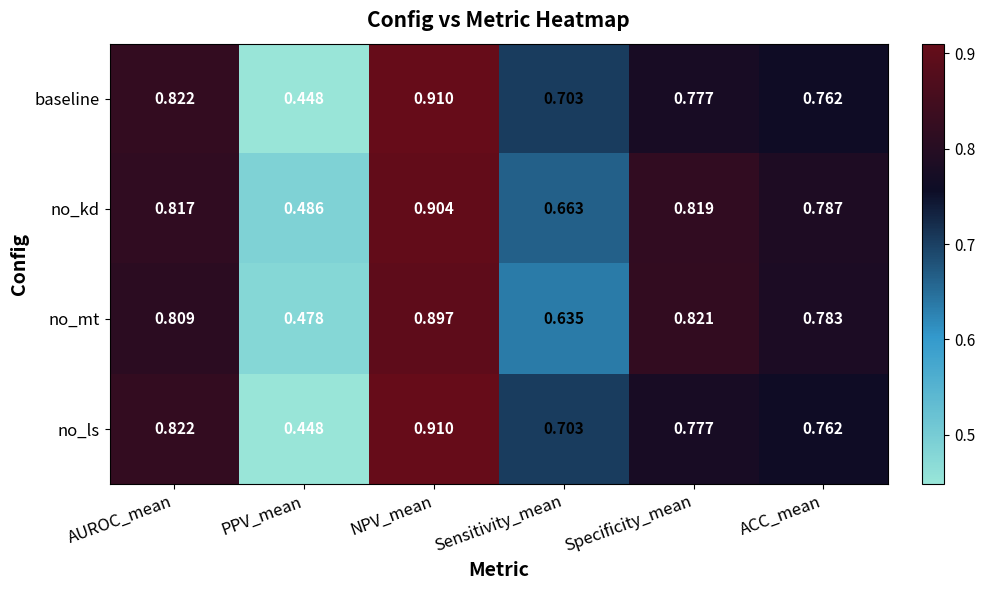

At which label is no_ls closest to 0?

PPV_mean